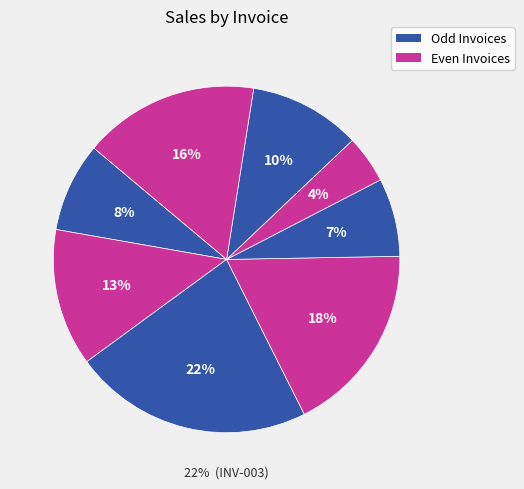

To the nearest percent, what is the combined percentage of INV-007 and INV-006?

15%